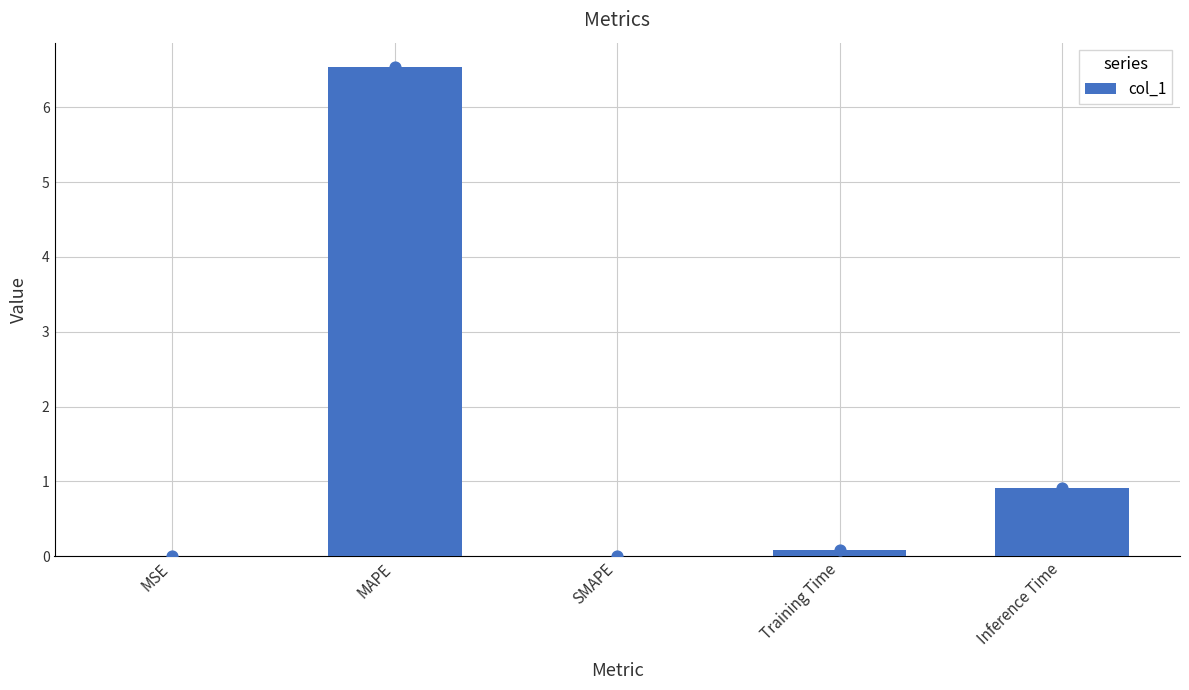

What is the change in value from MSE to MAPE?

+6.5